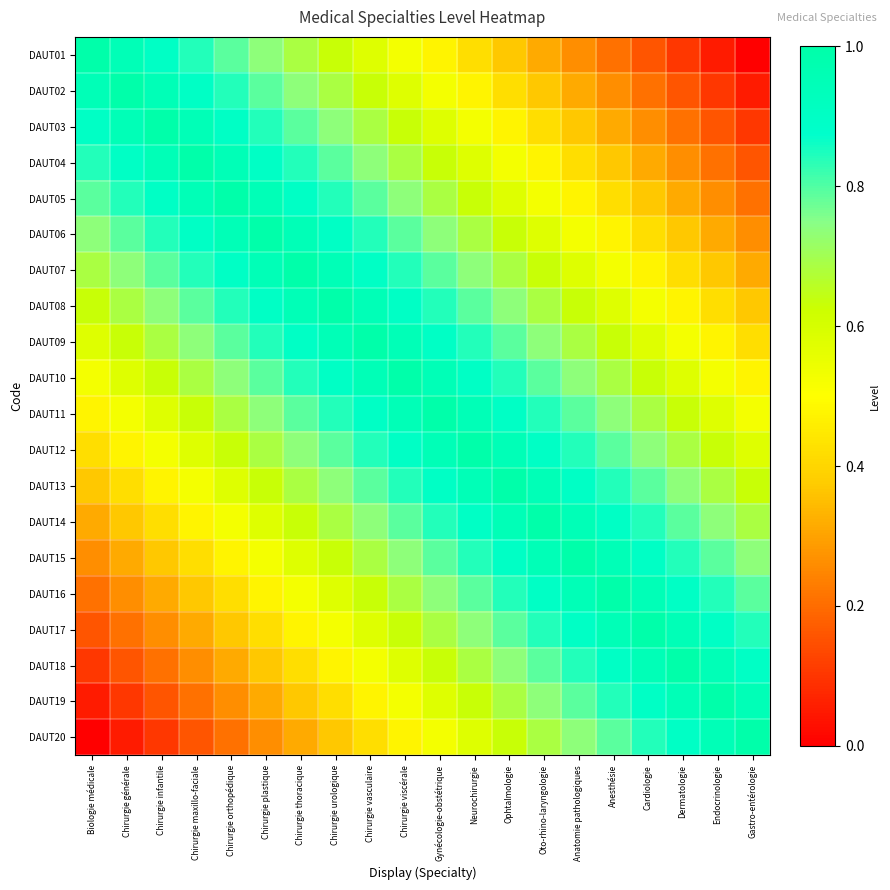

Which series has the widest spread of values?

DAUT01